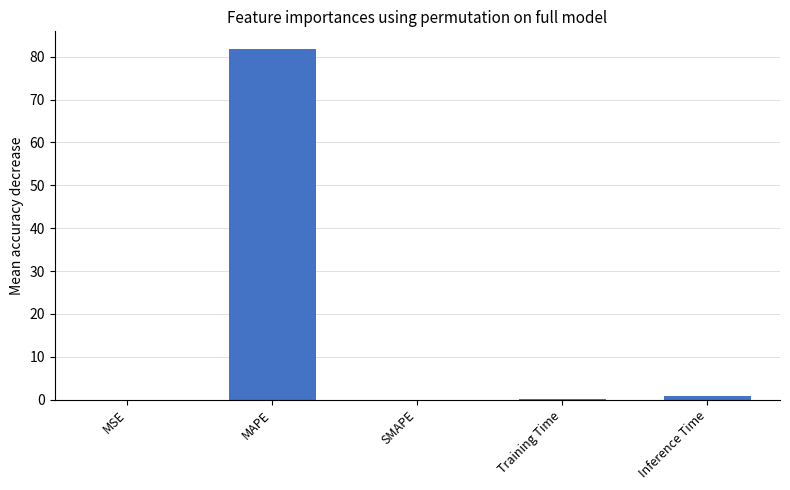

What is the maximum value shown in the chart?

81.8